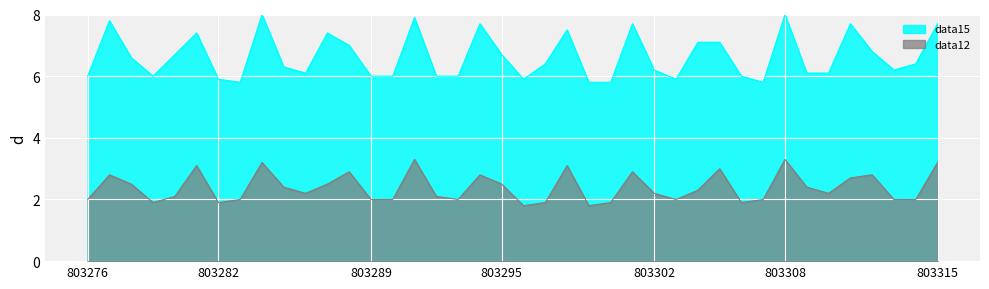

Read the data12 value at 803291.

3.3